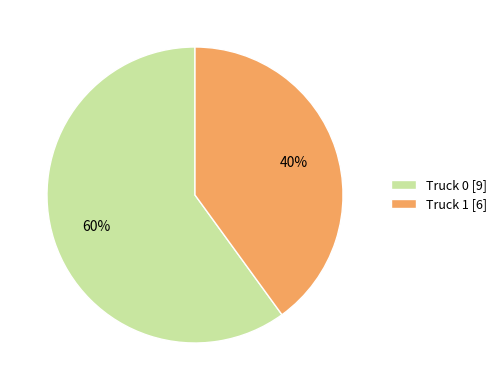

Which category has the biggest portion of the pie?

Truck 0 [9]